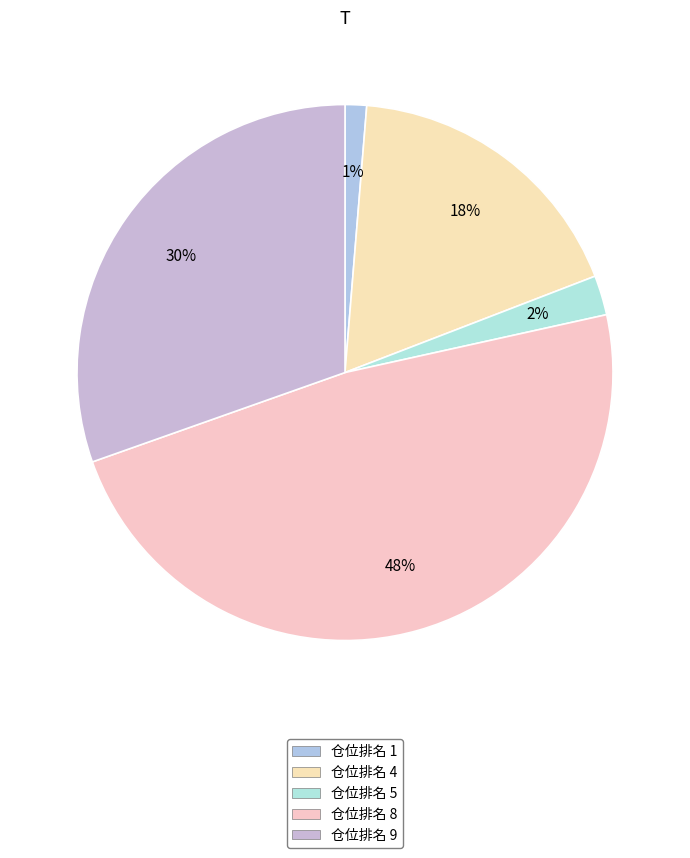

Rank the categories by value from lowest to highest.

1, 5, 4, 9, 8